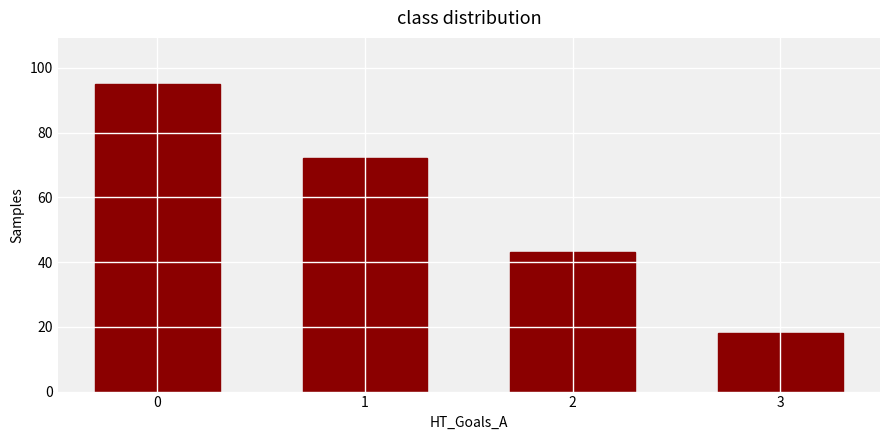

How many values are below 72?

2